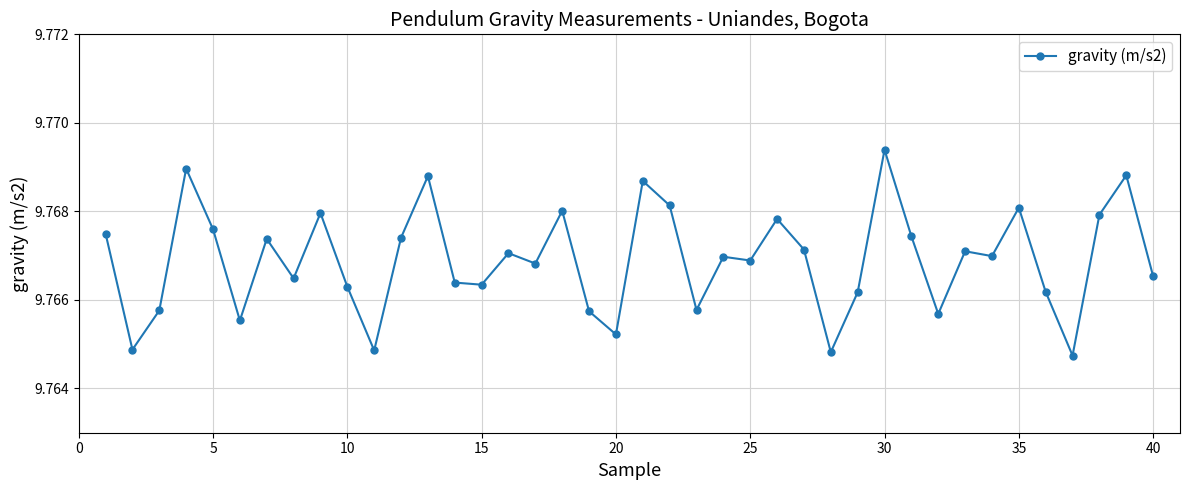

True or false: the data has more than 2 interior local peaks.

True